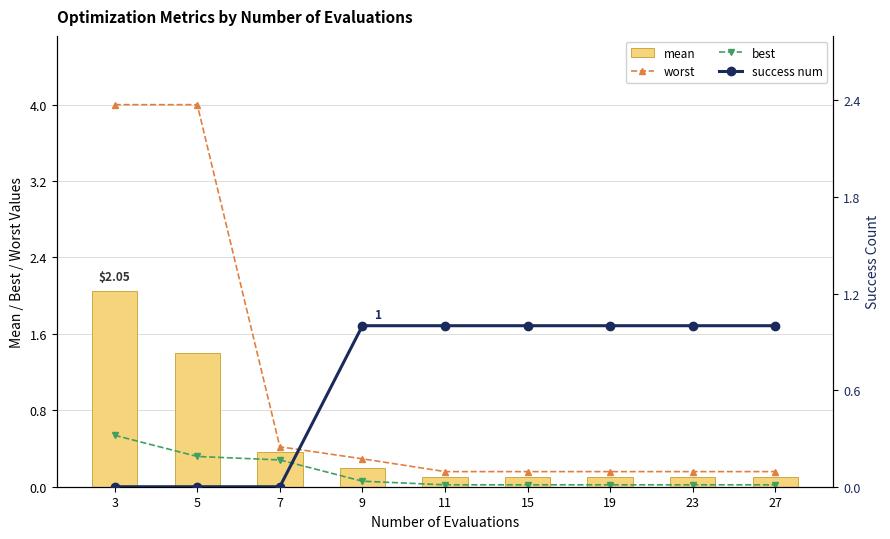

Between 19 and 15, which is larger?

19